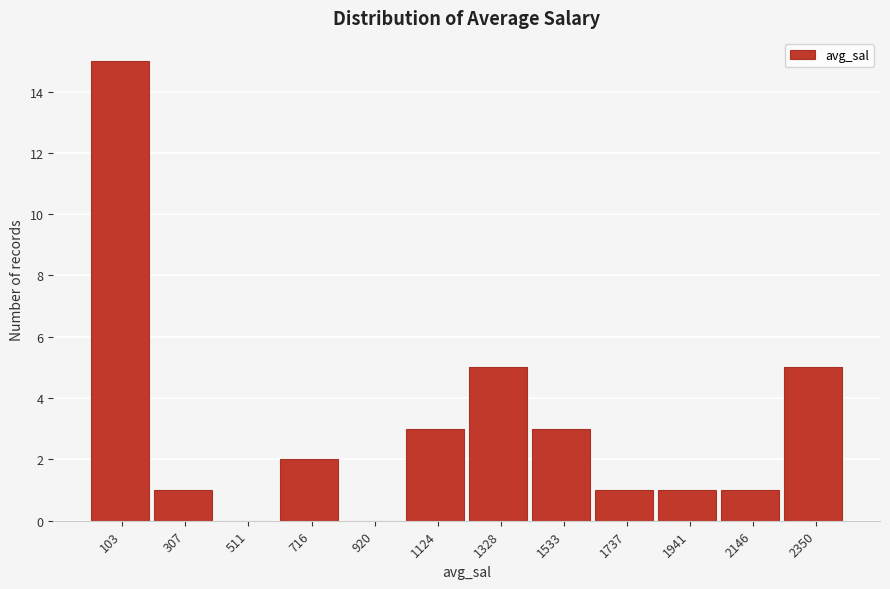

How tall is the bar that spans 1650 to 1850 on the x-axis? Neither the bar edges nor the heights are printed on the chart, so give them approximately, as read against the axes.

1